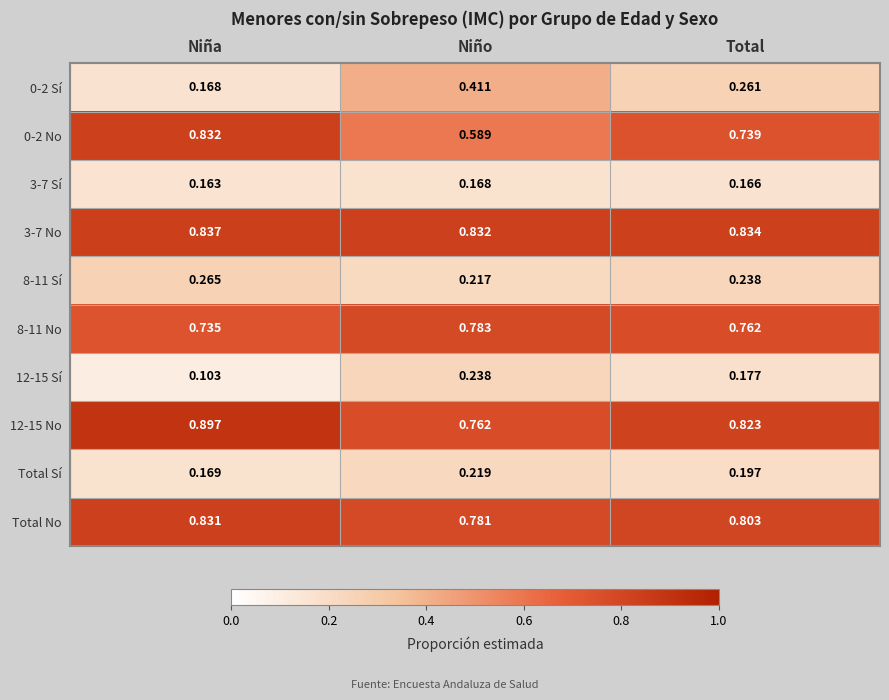

At which category does the chart reach its minimum across all series?

Niña